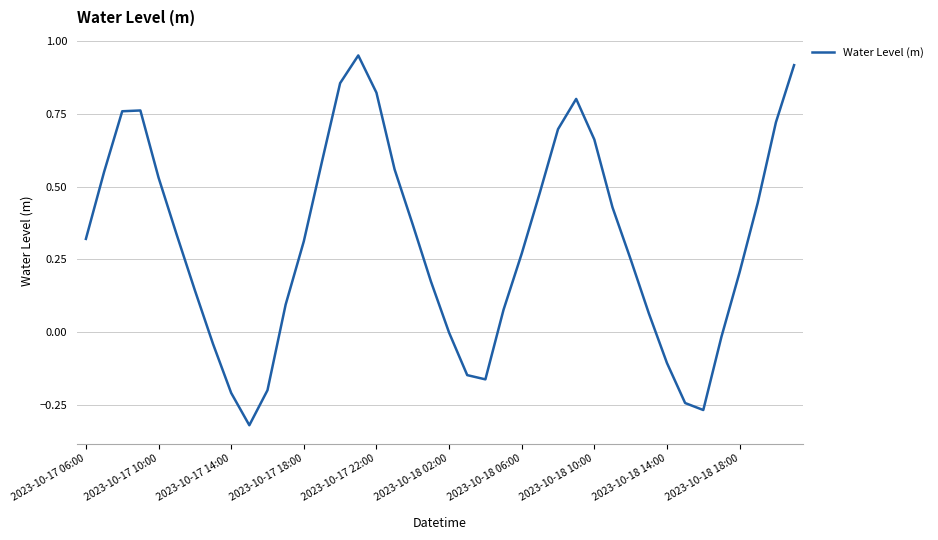

What is the difference between the maximum and minimum values?

1.3